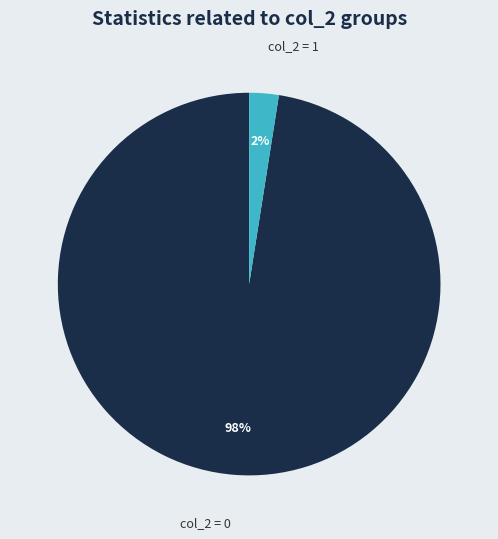

Which slice is the smallest?

col_2 = 1